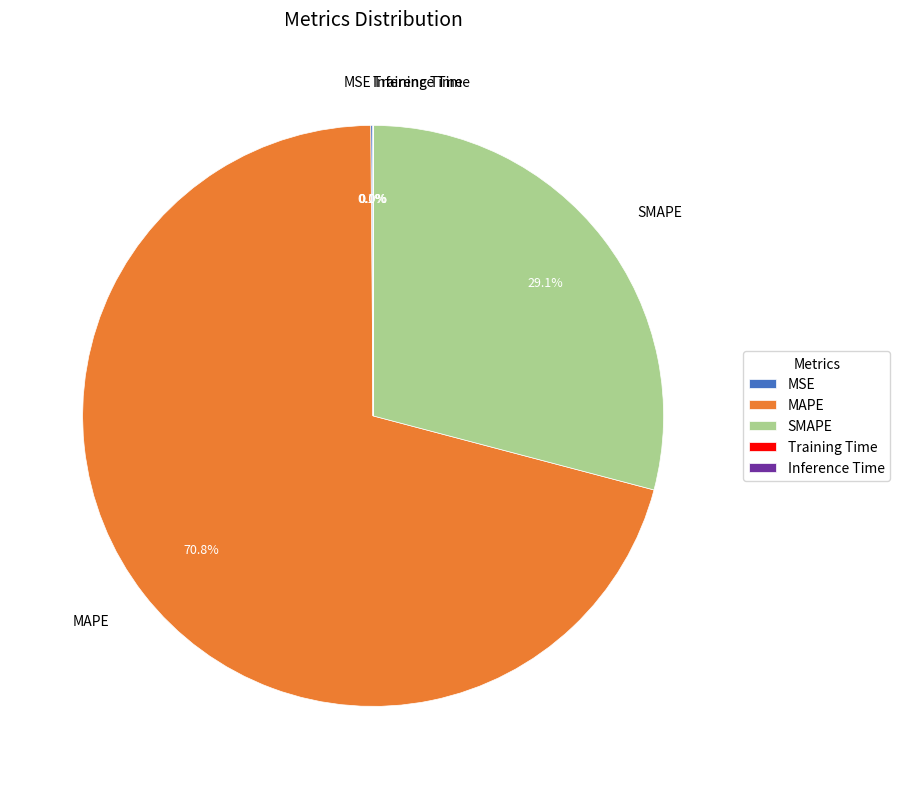

What is the largest slice in the pie chart?

MAPE